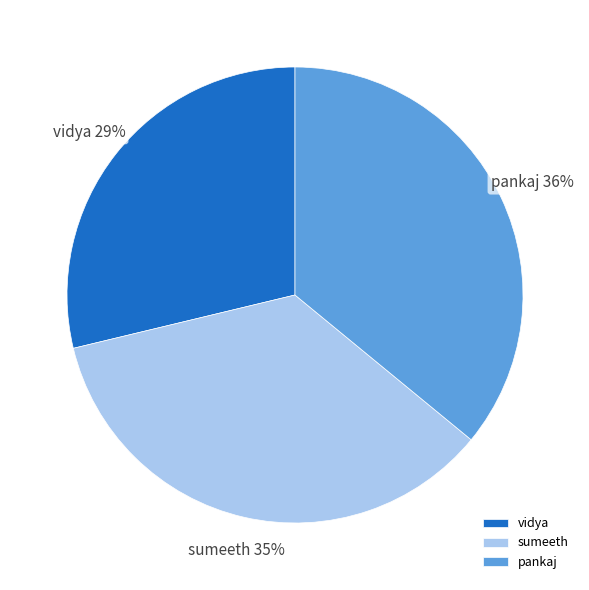

Which slice is the smallest?

vidya